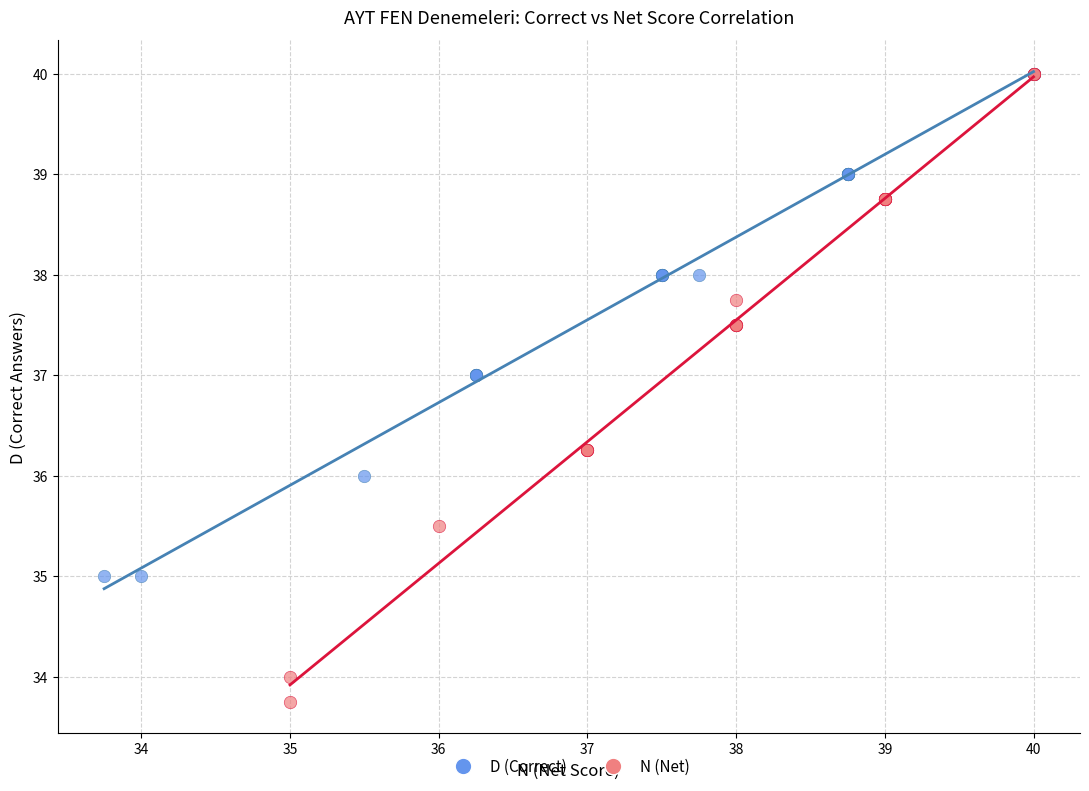

What are all the series names shown in the legend?

D (Correct), N (Net)